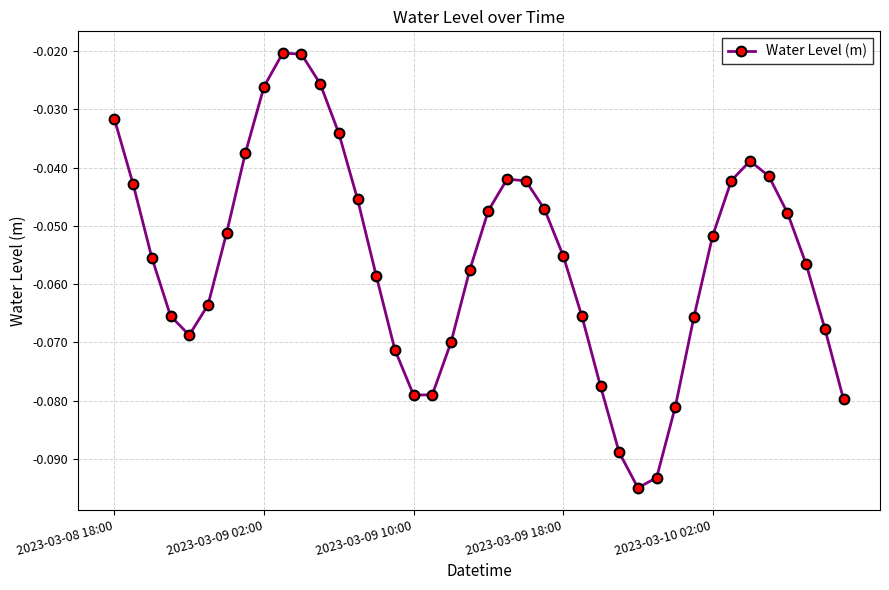

How many interior local valleys (lower than both neighbors) does the data have?

3